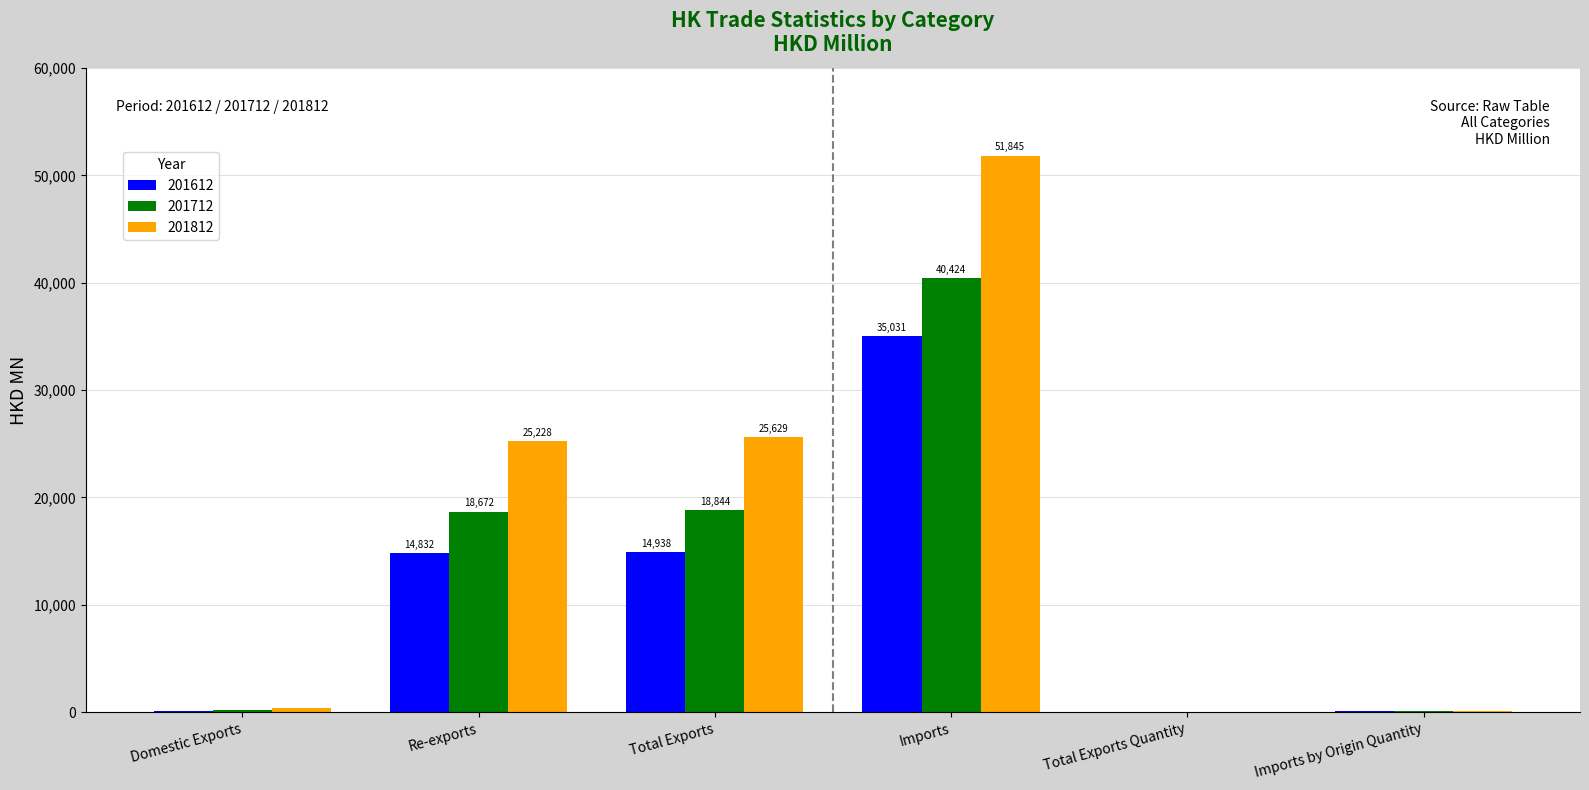

What value does the 201712 series have at Re-exports?

18672.2